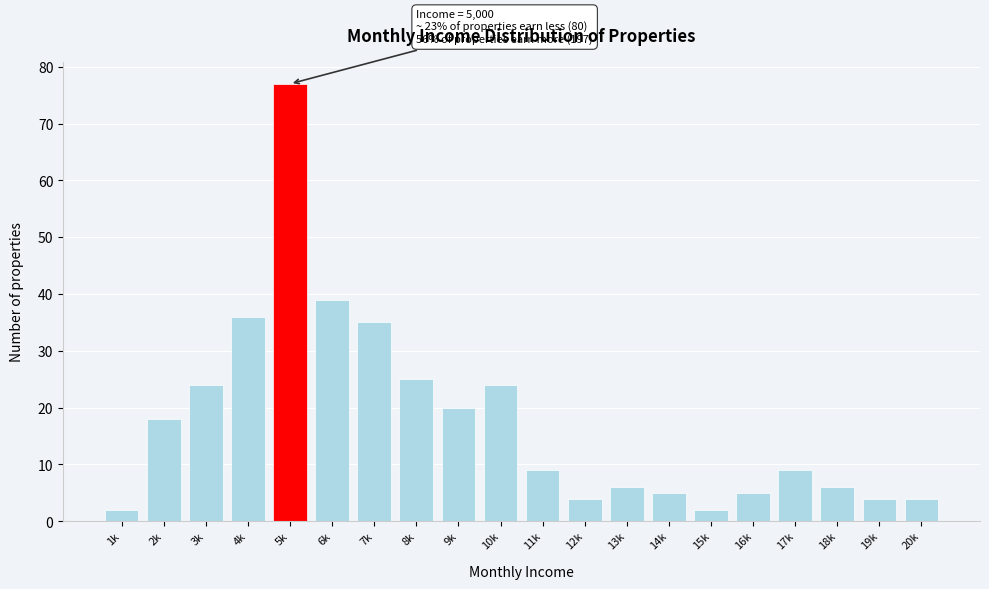

Reading right to left, extract all data points from this chart.

4	4	6	9	5	2	5	6	4	9	24	20	25	35	39	77	36	24	18	2